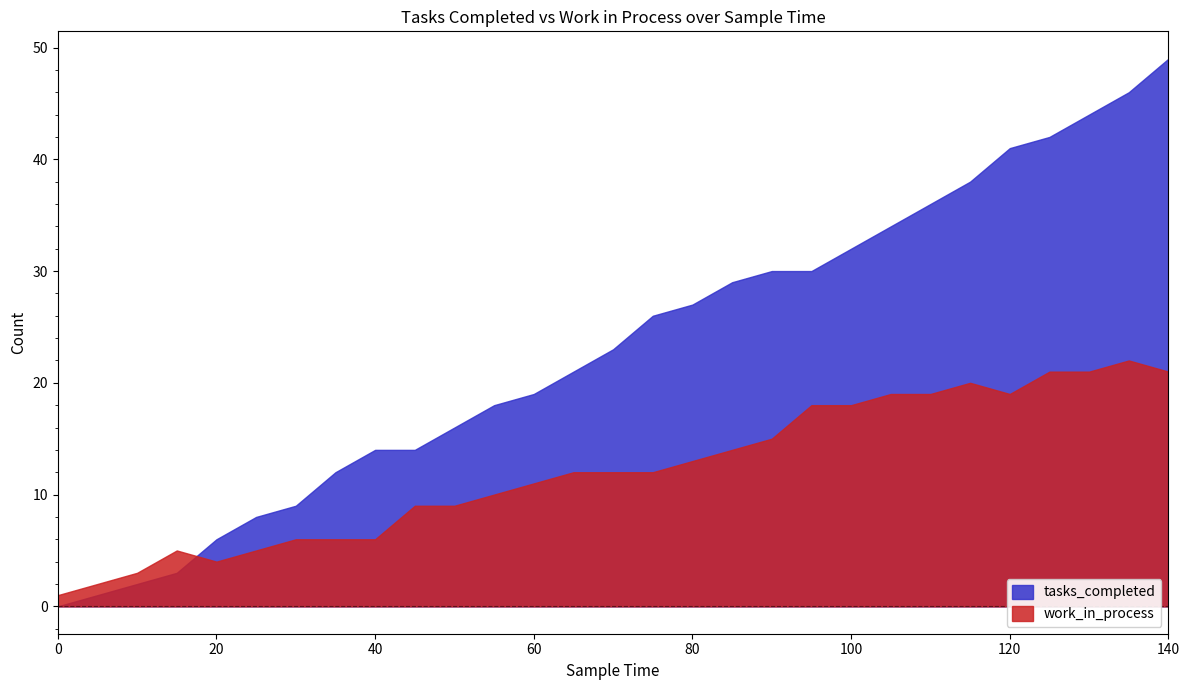

At 26, list the series in order from smallest to largest.

work_in_process, tasks_completed